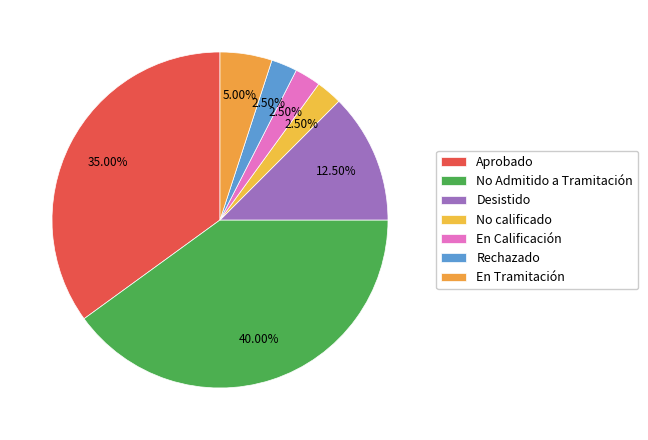

How many slices are in this pie chart?

7